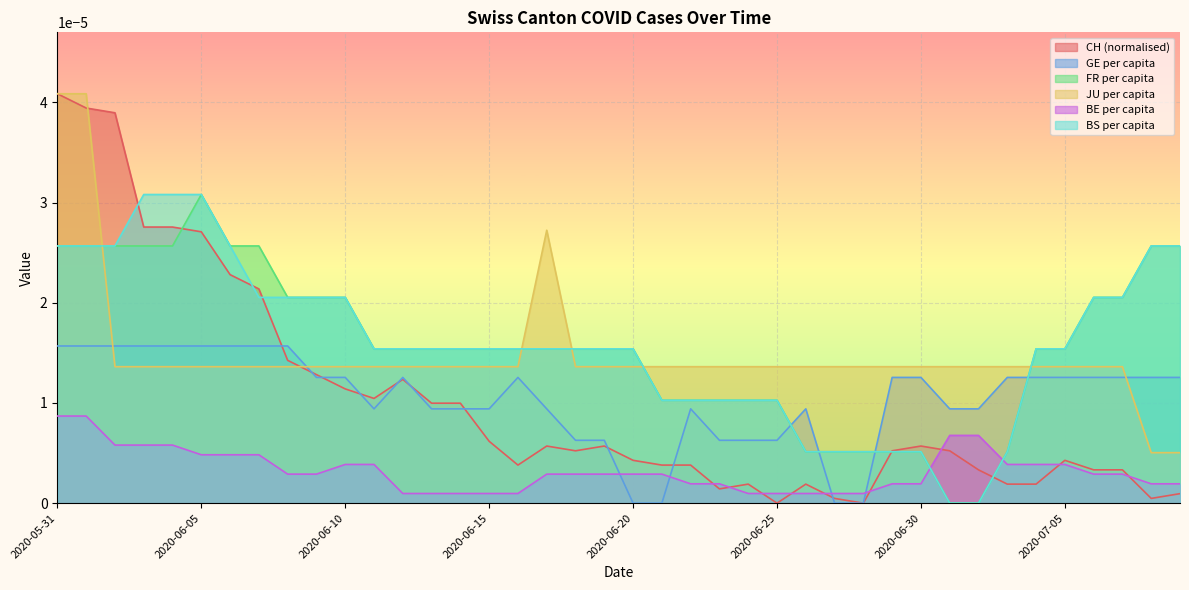

At which category does FR_pc reach its first local peak?

2020-06-05